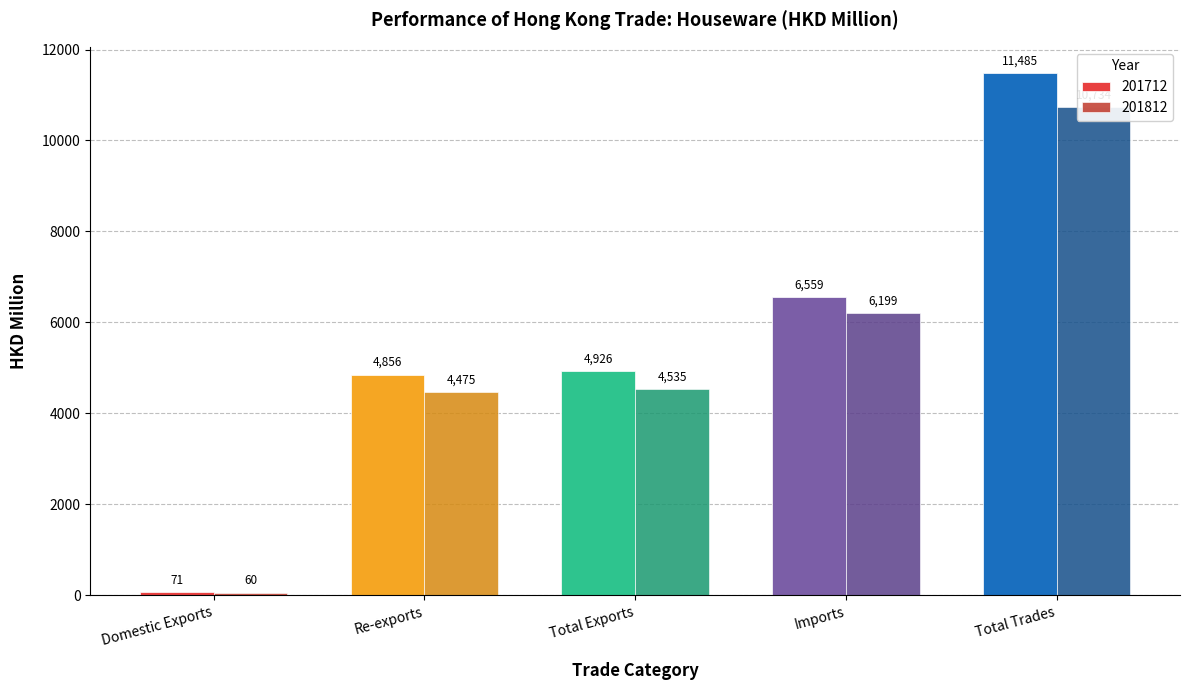

Reading left to right, list all the values displayed in this chart.

201712: Domestic Exports=70.7	Re-exports=4855.7	Total Exports=4926.4	Imports=6559.0	Total Trades=11485.4
201812: Domestic Exports=59.8	Re-exports=4475.5	Total Exports=4535.3	Imports=6198.6	Total Trades=10733.9